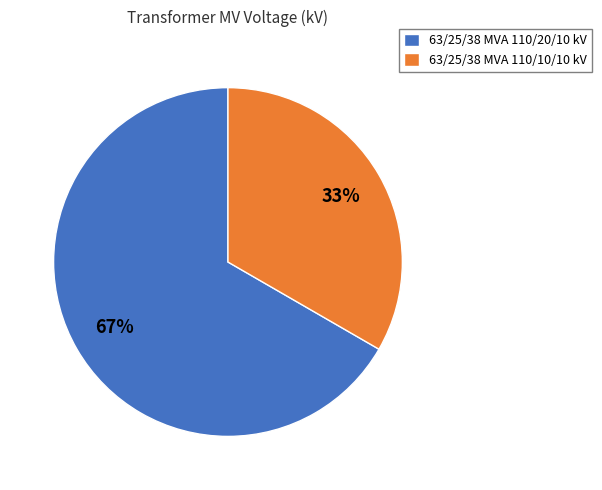

To the nearest percent, what percentage of the pie is 63/25/38 MVA 110/10/10 kV?

33%